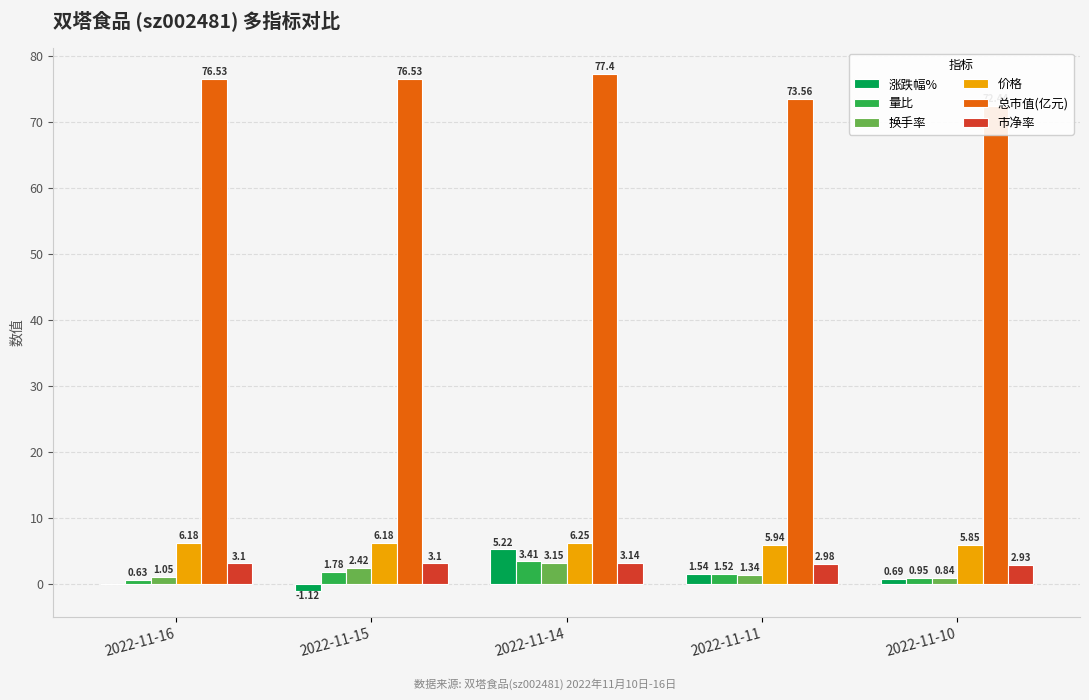

The value of 量比 at 2022-11-11 is 1.5. True or false?

True